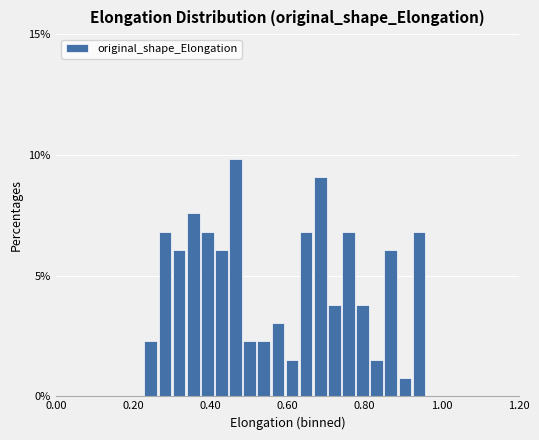

Around what value on the x-axis is the tallest bar? Give the approximate position of its centre, as read against the axis.

0.46